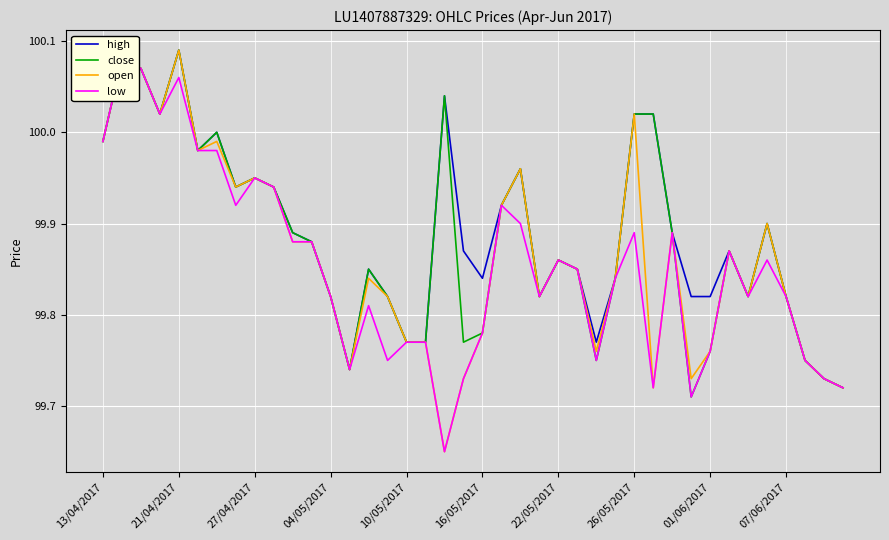

Read the high value at 22.

100.0